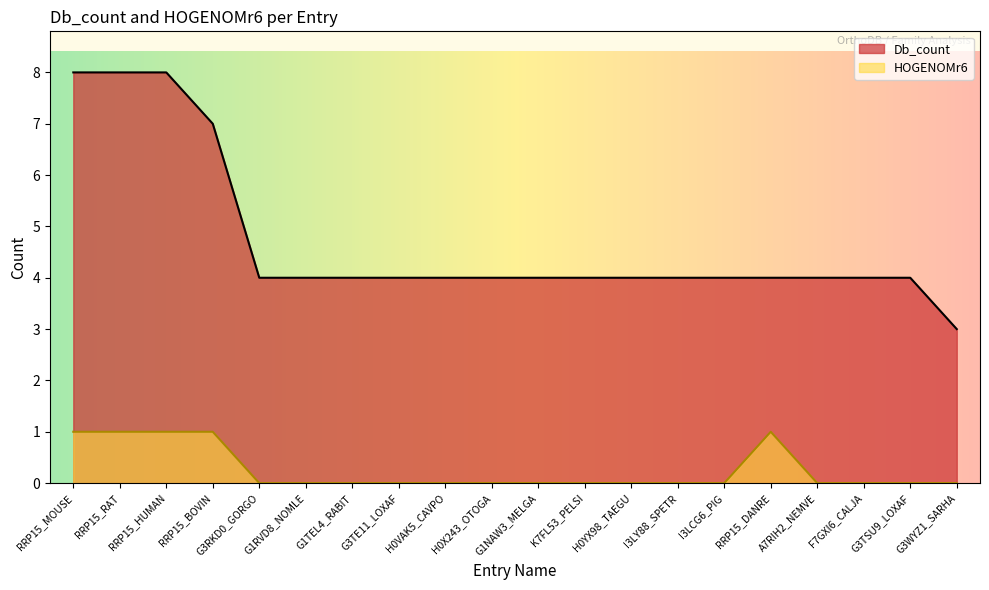

Between RRP15_HUMAN and I3LCG6_PIG, which series saw the biggest shift?

Db_count